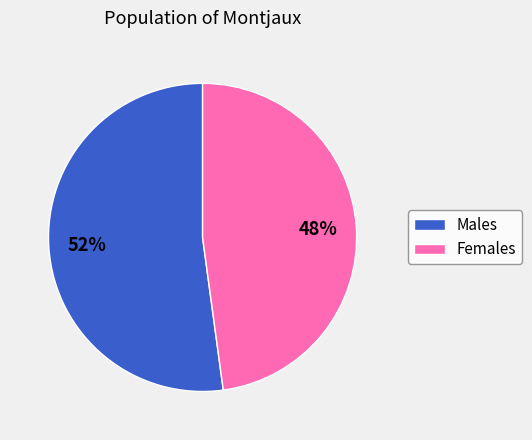

To the nearest percent, what is the average slice percentage?

50%